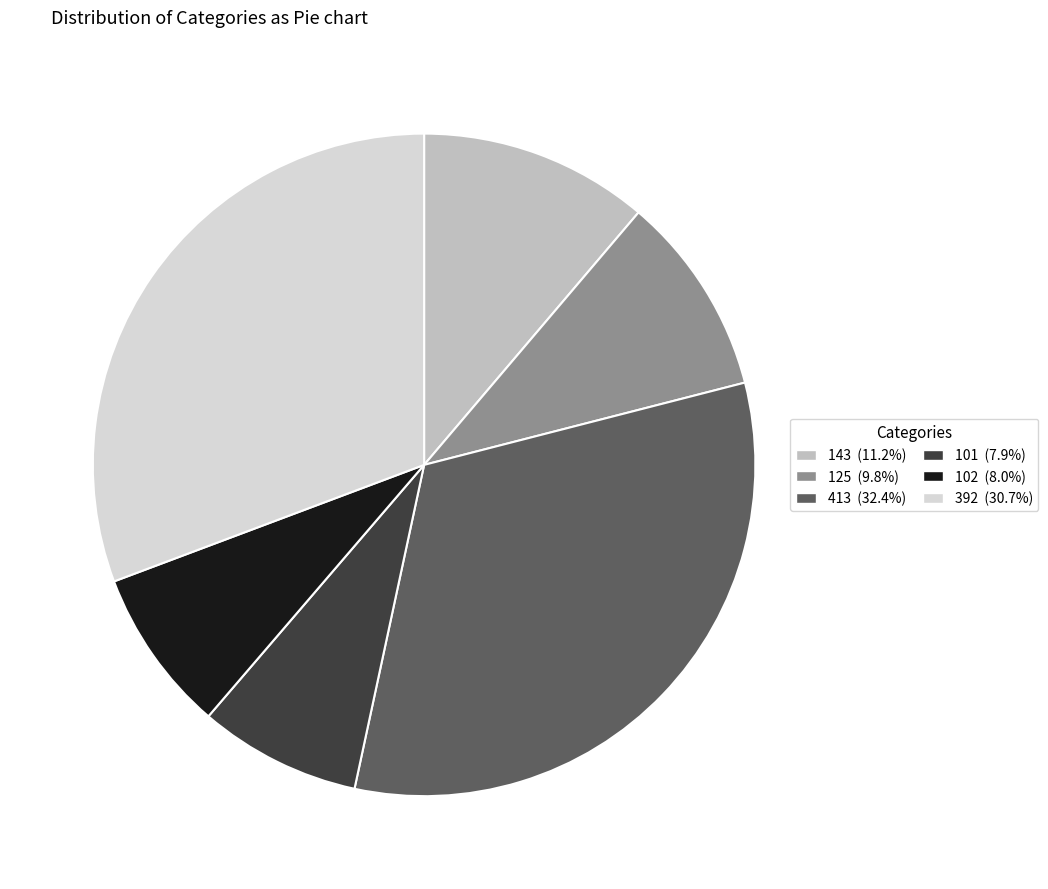

Is the sum of 125 (9.8%) and 392 (30.7%) greater than half?

No